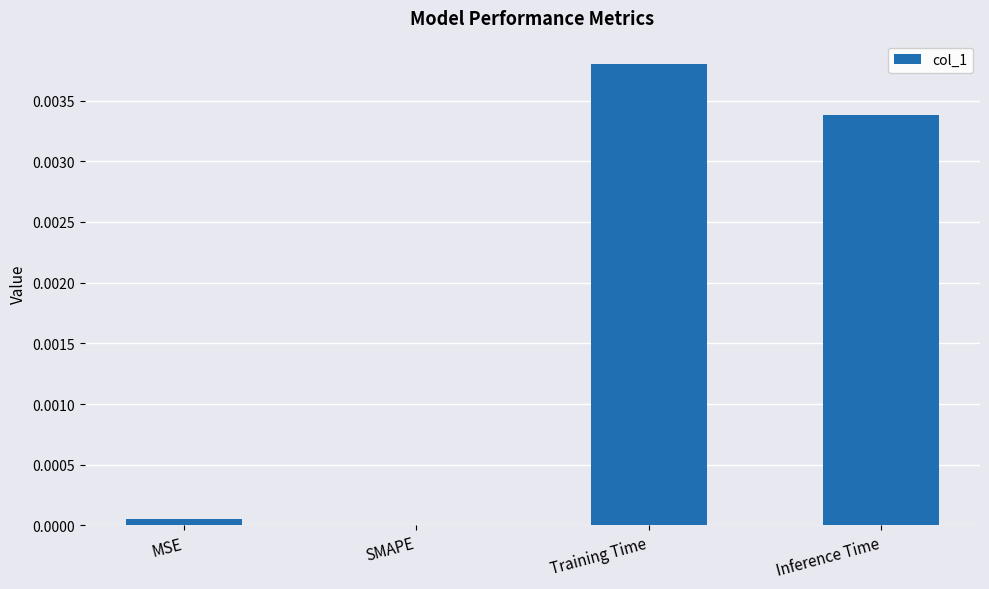

At which label is the value closest to 0?

SMAPE